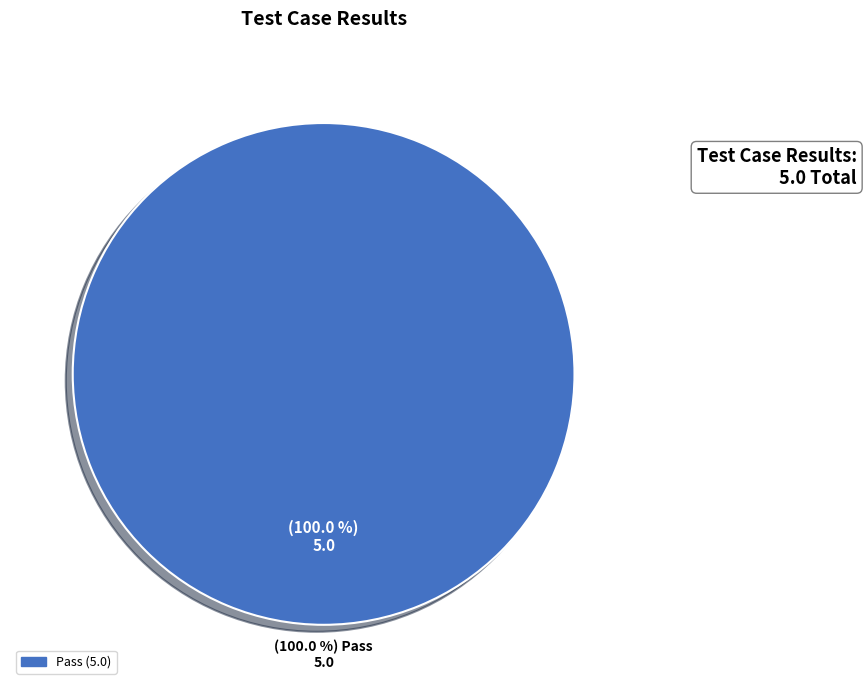

What is the majority slice?

Pass